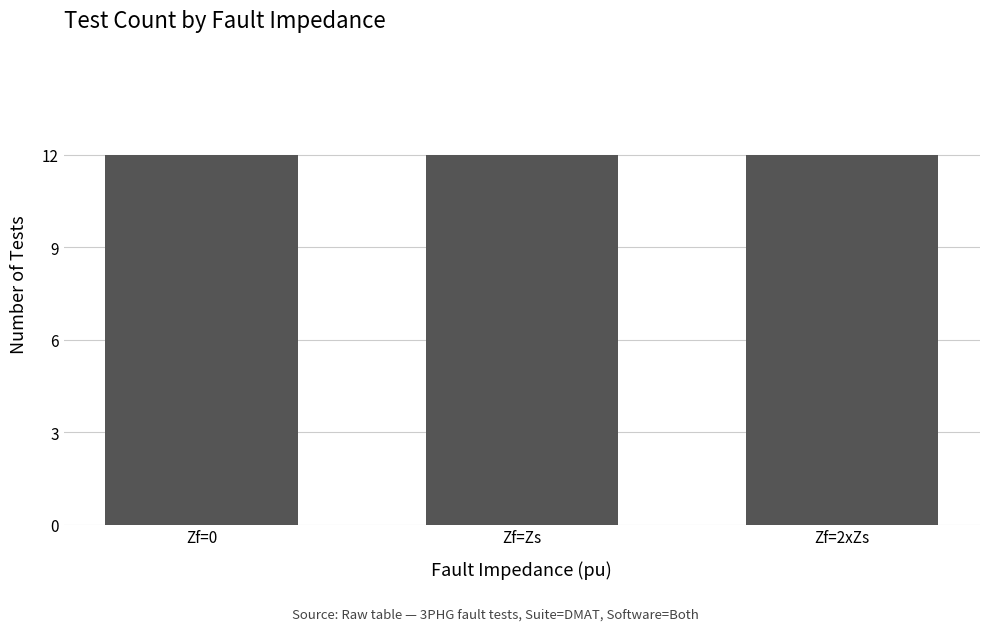

True or false: the data shows 11 at SCR=3.

False